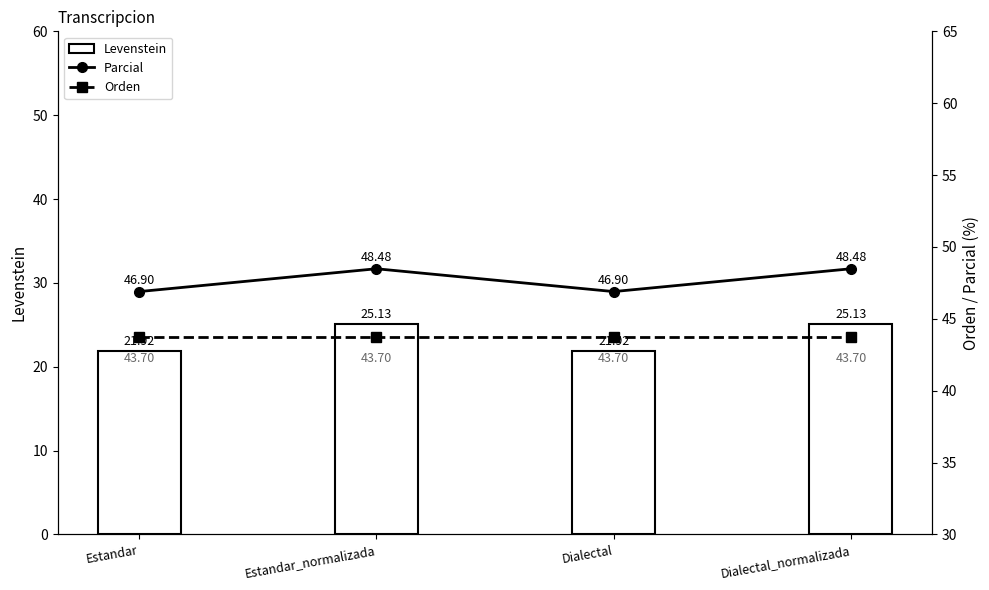

Which series changed the most between Estandar and Dialectal_normalizada?

Levenstein